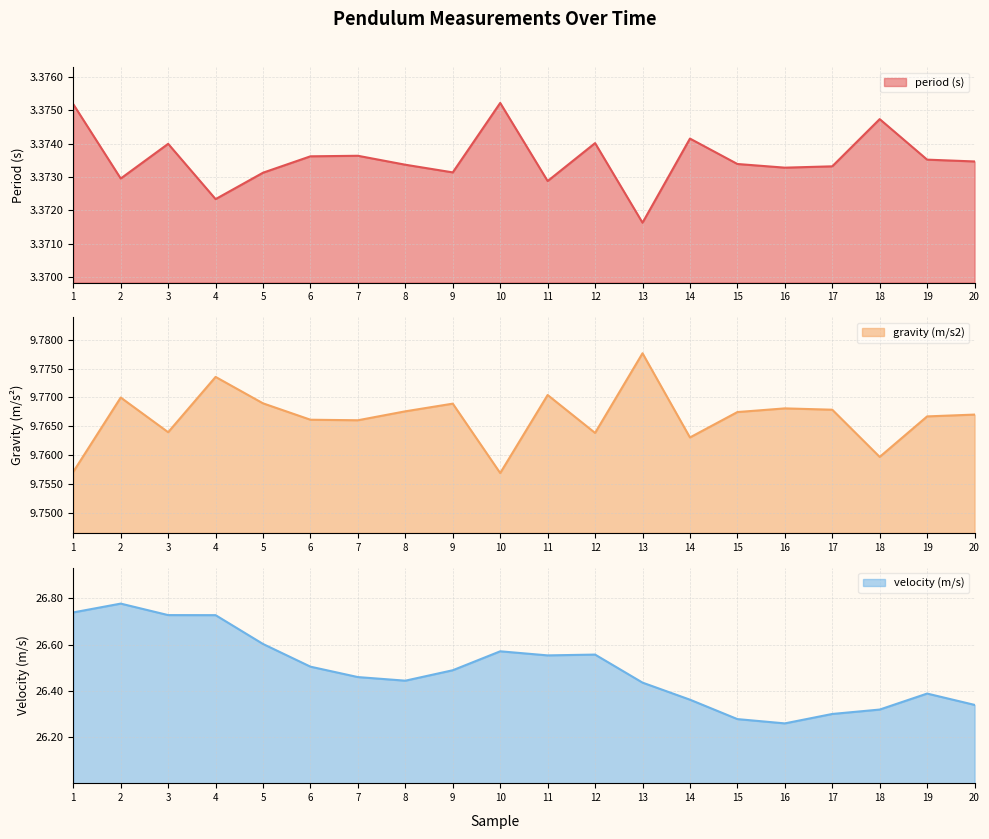

Where is the first local maximum for period (s)?

3